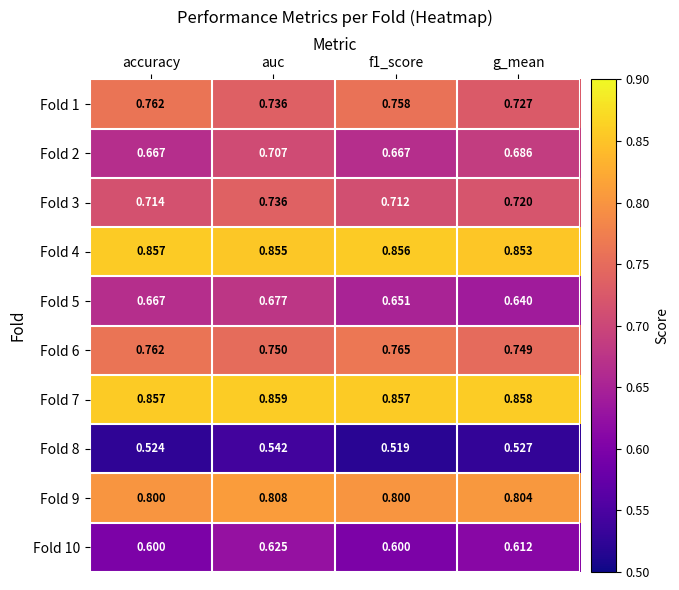

What is the total value across all series at accuracy?

7.2